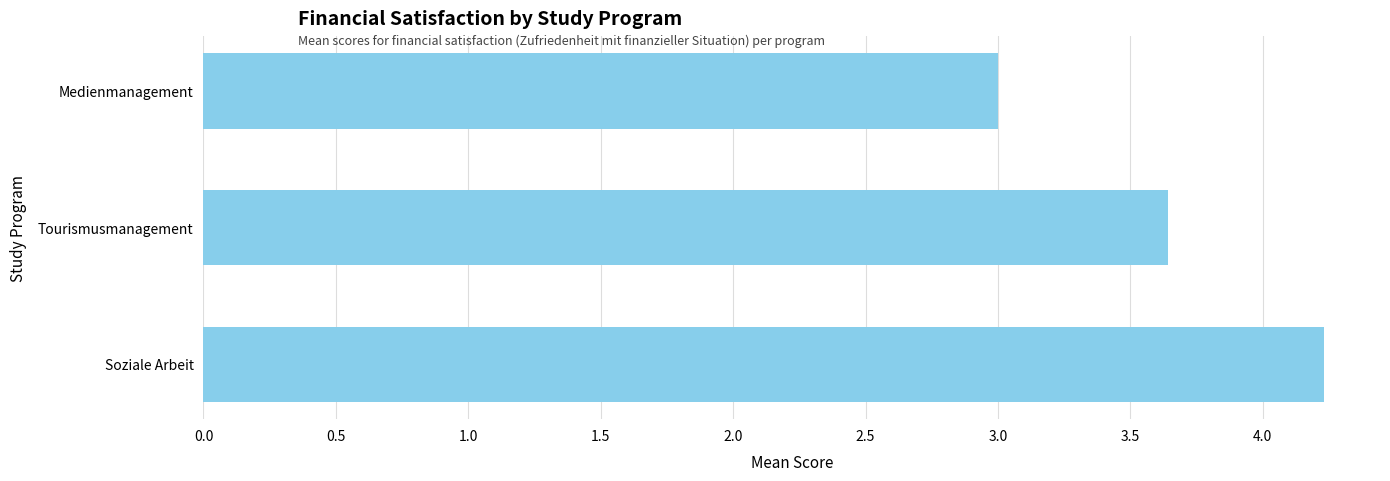

How many series are shown in this chart?

1